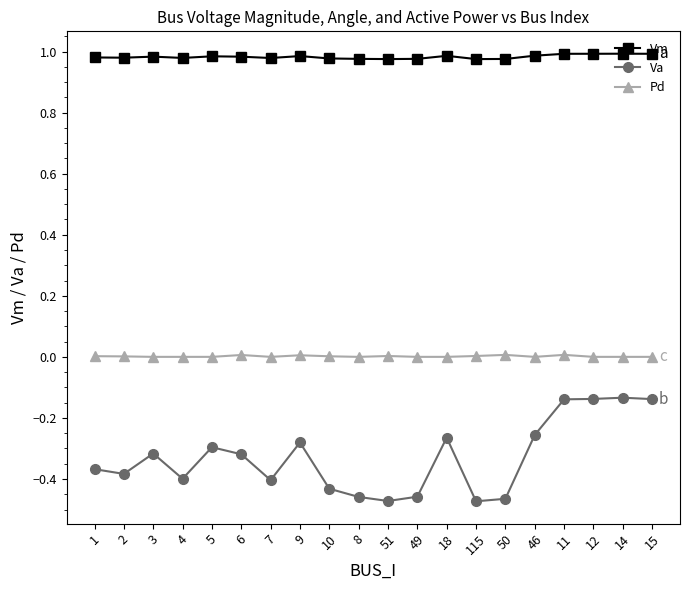

True or false: Va has a value of -0.4 at 1.

True